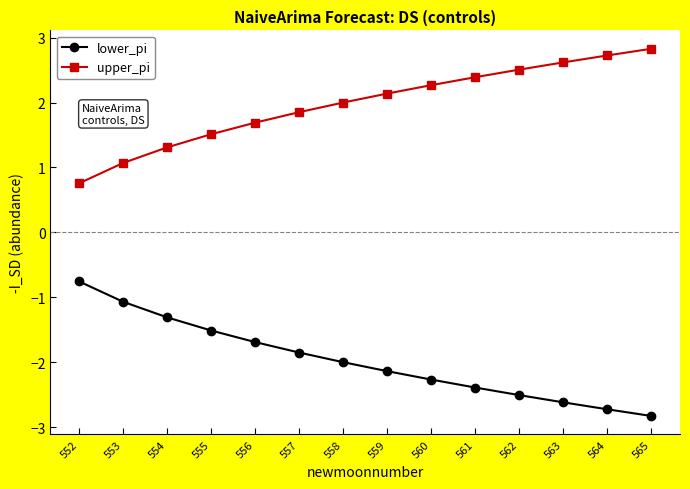

How many series are shown in this chart?

2